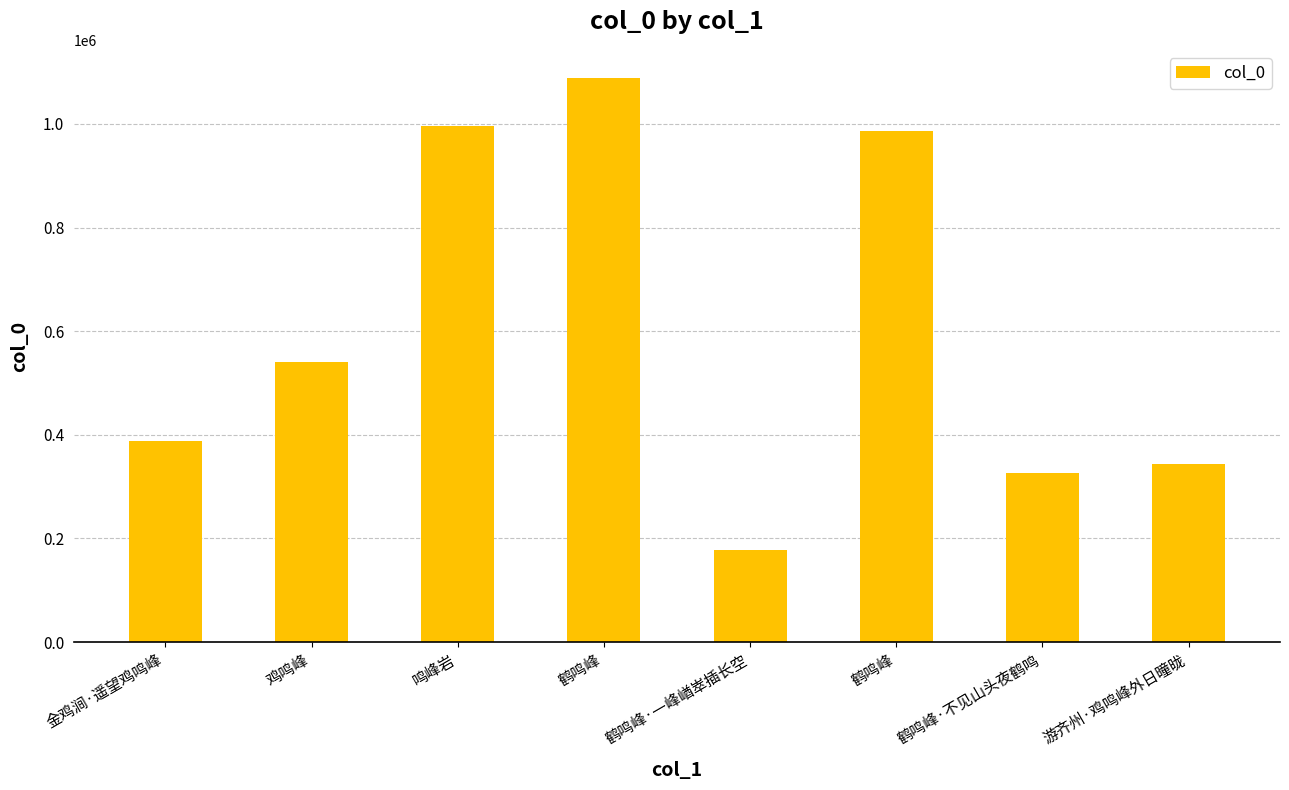

The value at 金鸡涧·遥望鸡鸣峰 is 581284. True or false?

False